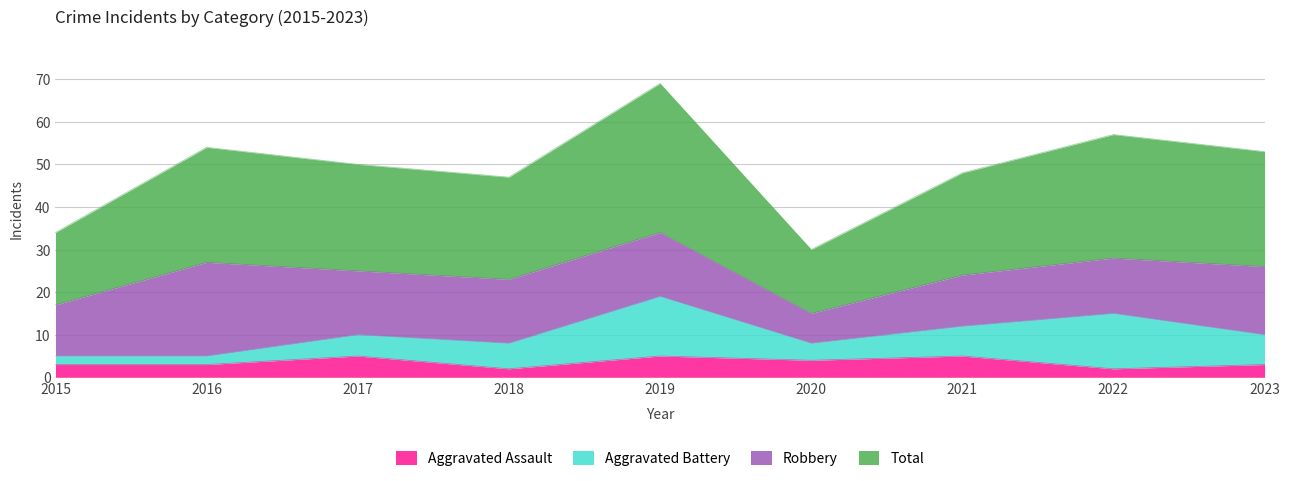

Is the value of Aggravated Assault at 2019 greater than the value of Total at 2017?

No